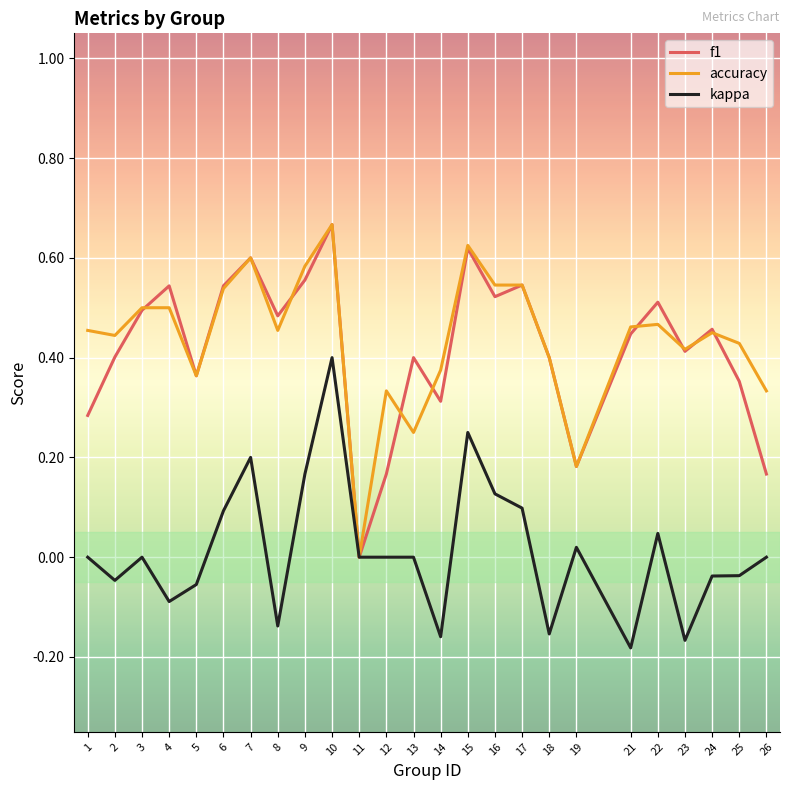

The f1 series shows 0.2 at 19. True or false?

True